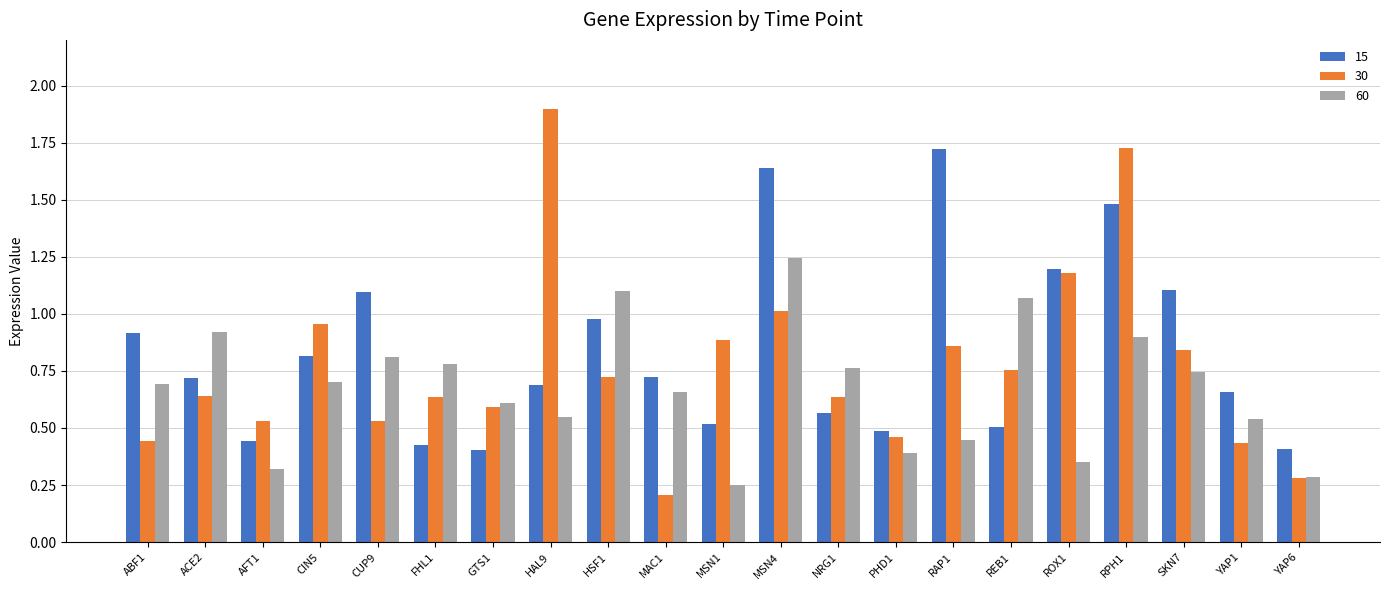

Which series has the largest range (max minus min)?

30